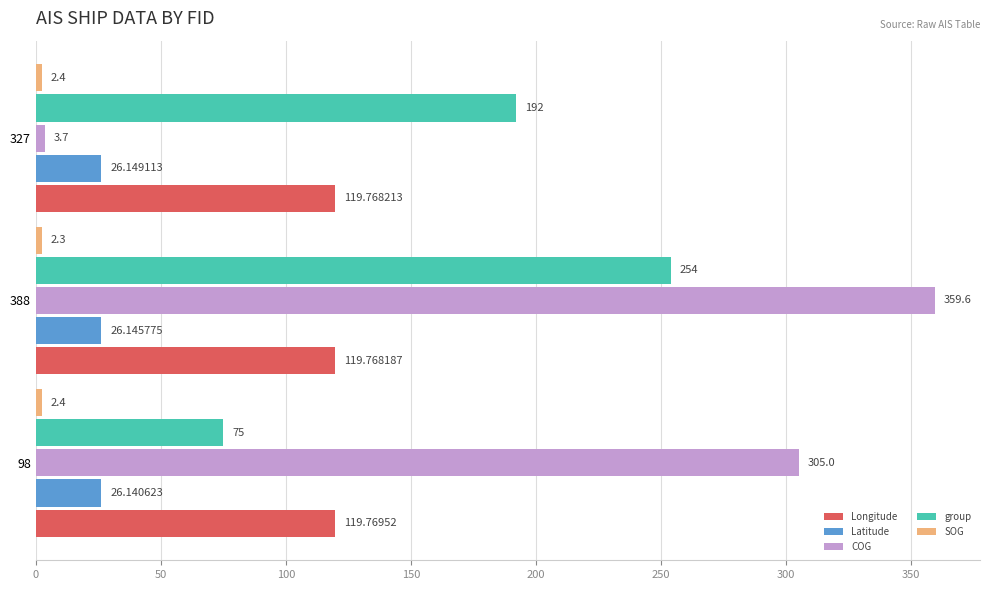

What is the average value of the COG series?

222.8